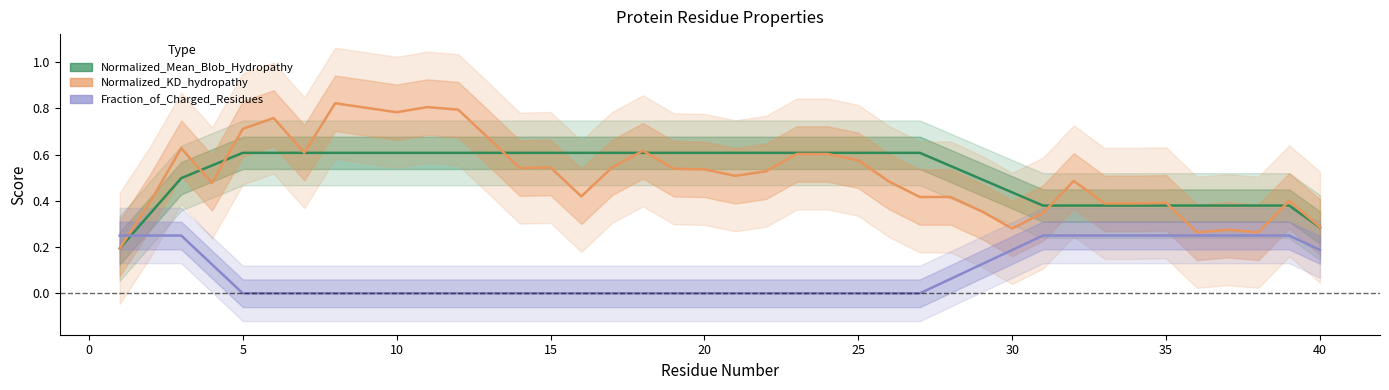

What is the value of the Fraction_of_Charged_Residues point at the 1st from the left?

0.2